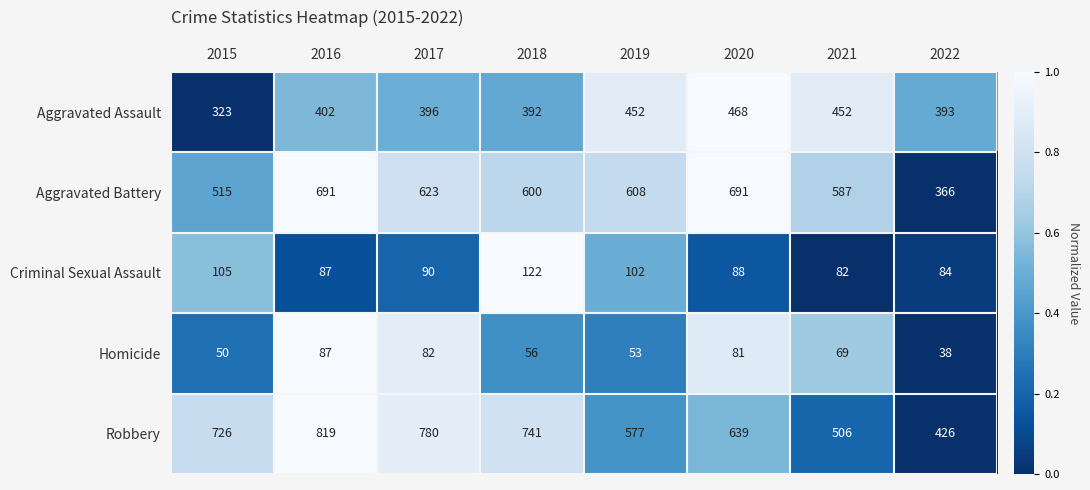

Which series has the largest total across all categories?

Robbery